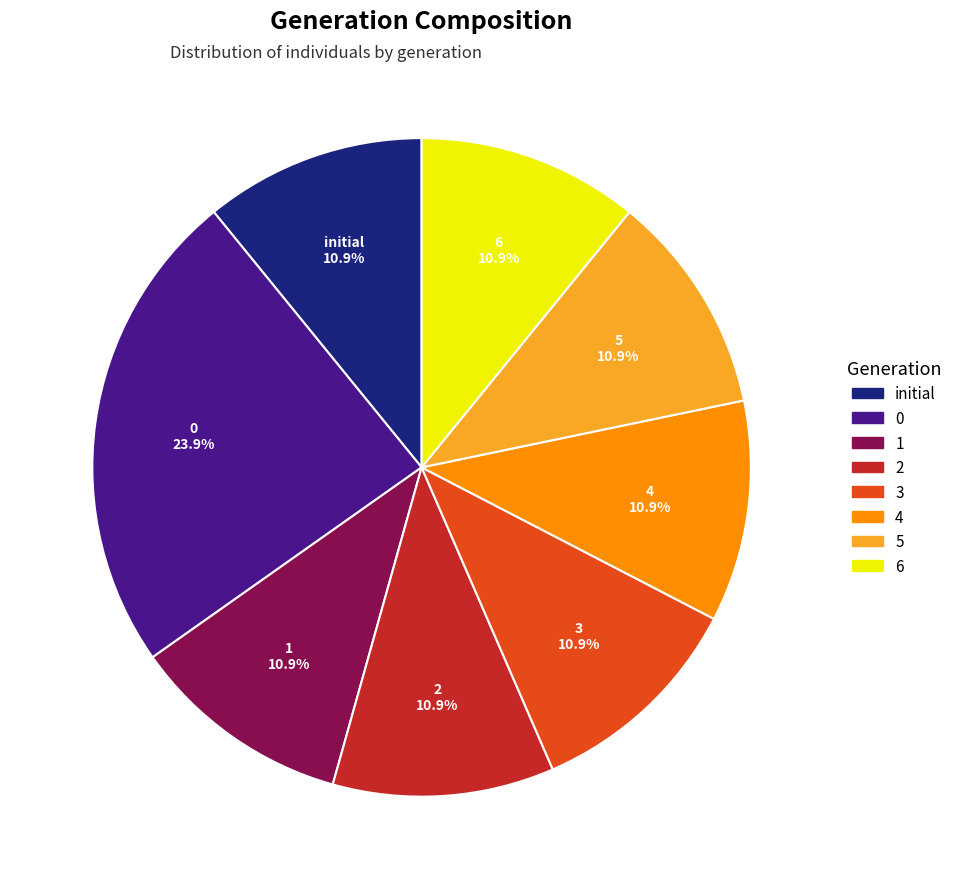

Is there a majority slice in this chart?

No